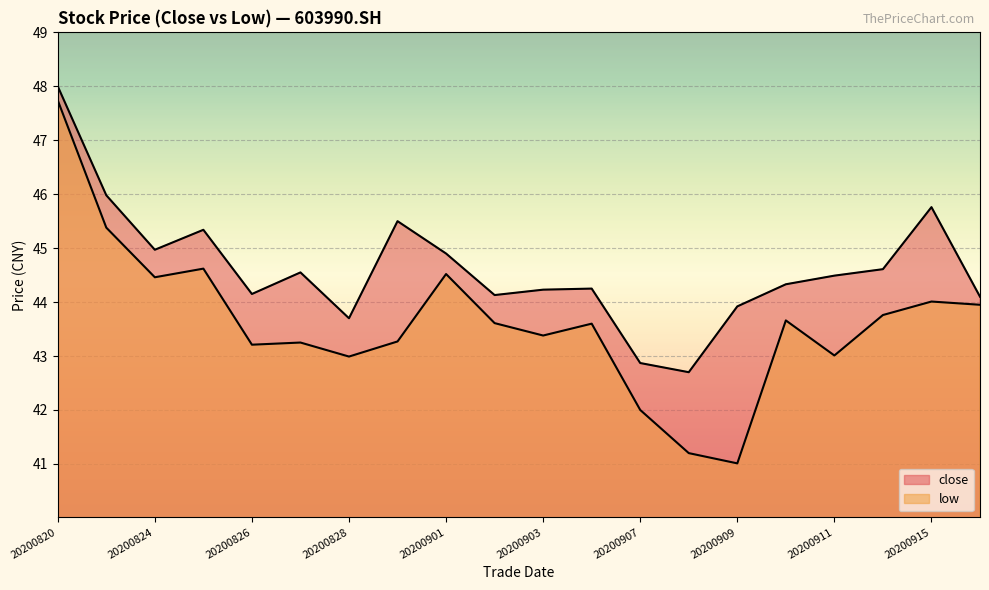

What is the difference between the maximum and minimum values in the close series?

5.3